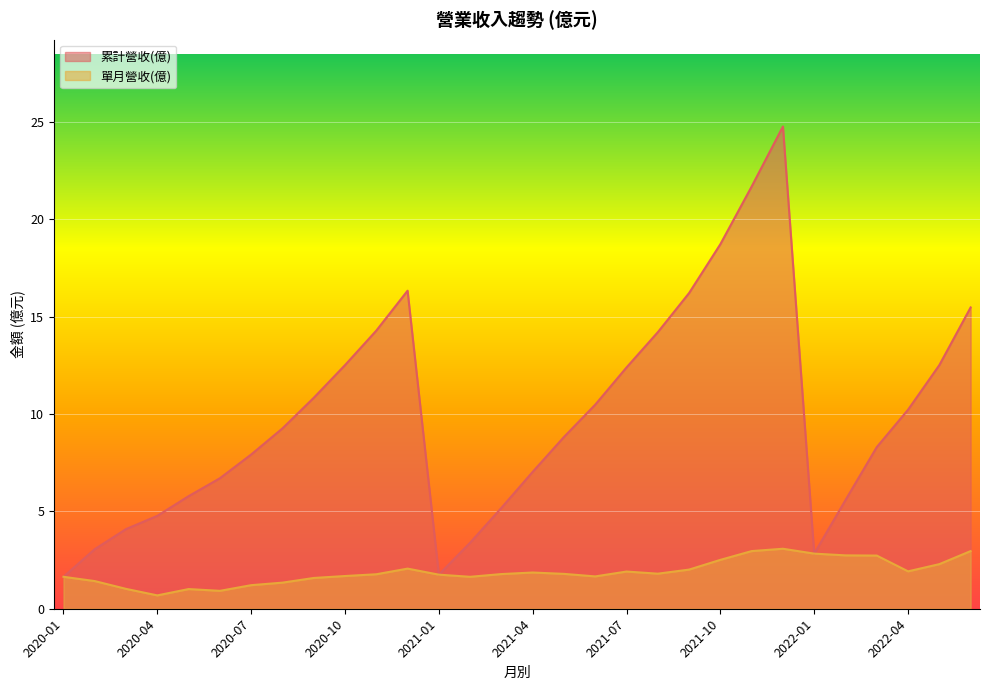

Which series has the widest spread of values?

累計營收(億)